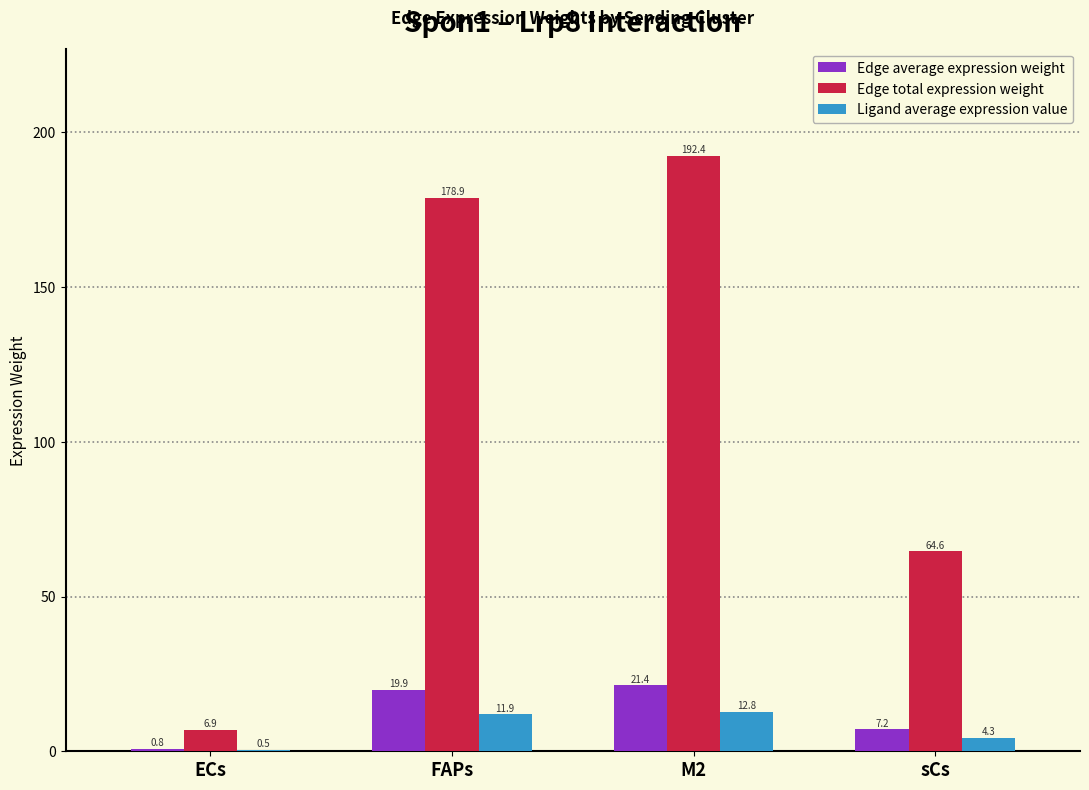

How many distinct data groups are displayed?

3